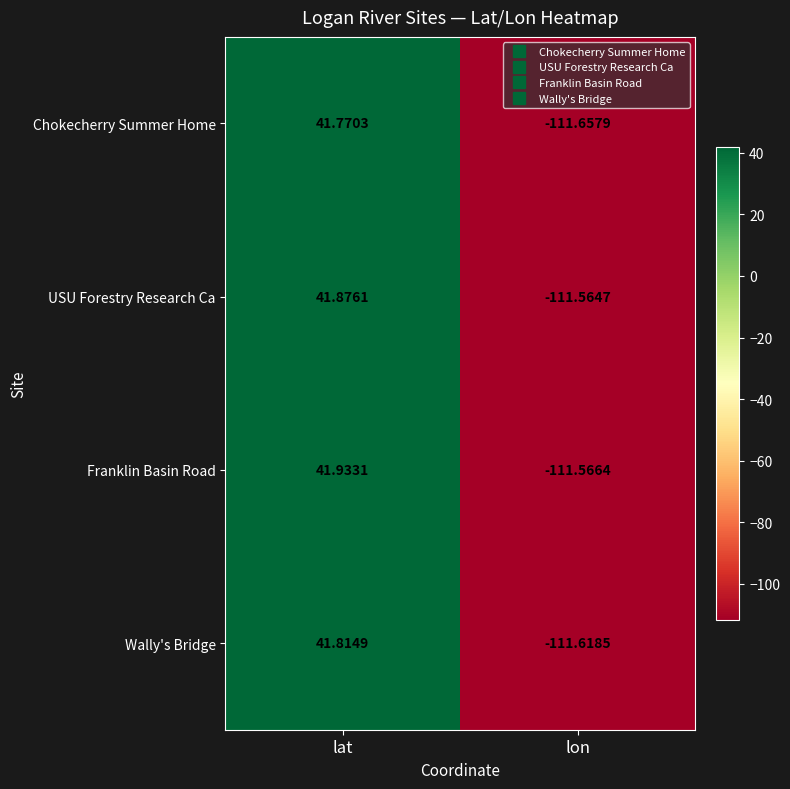

Which label corresponds to the largest value in the chart?

lat